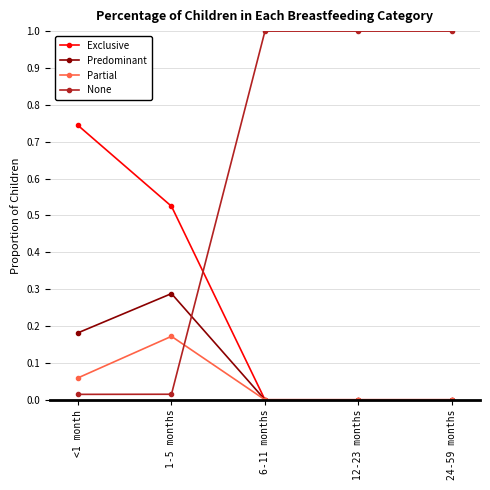

Rank the series by their maximum value, from highest to lowest.

None, Exclusive, Predominant, Partial